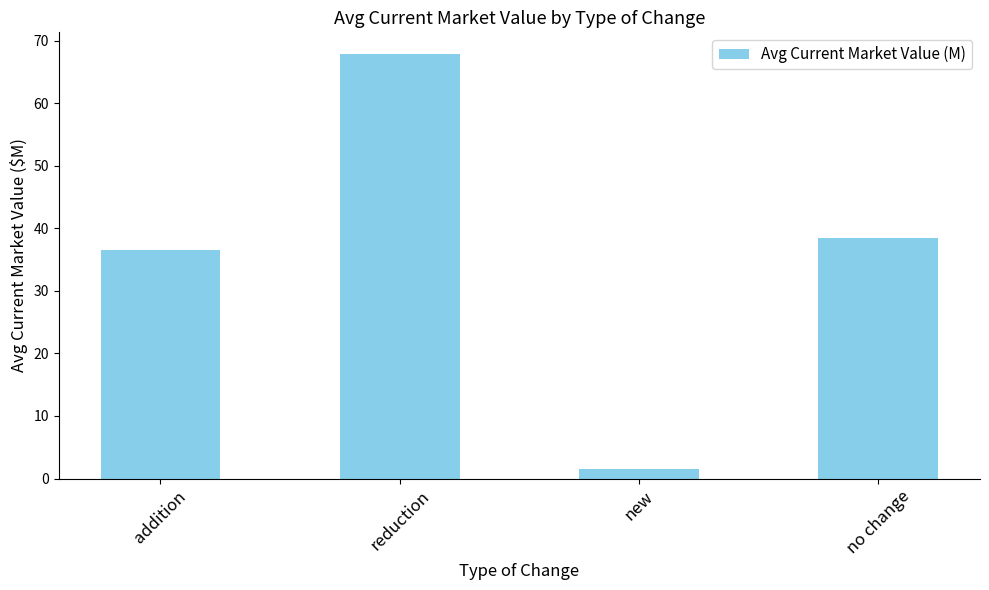

What is the label of the 3rd bar from the left?

new